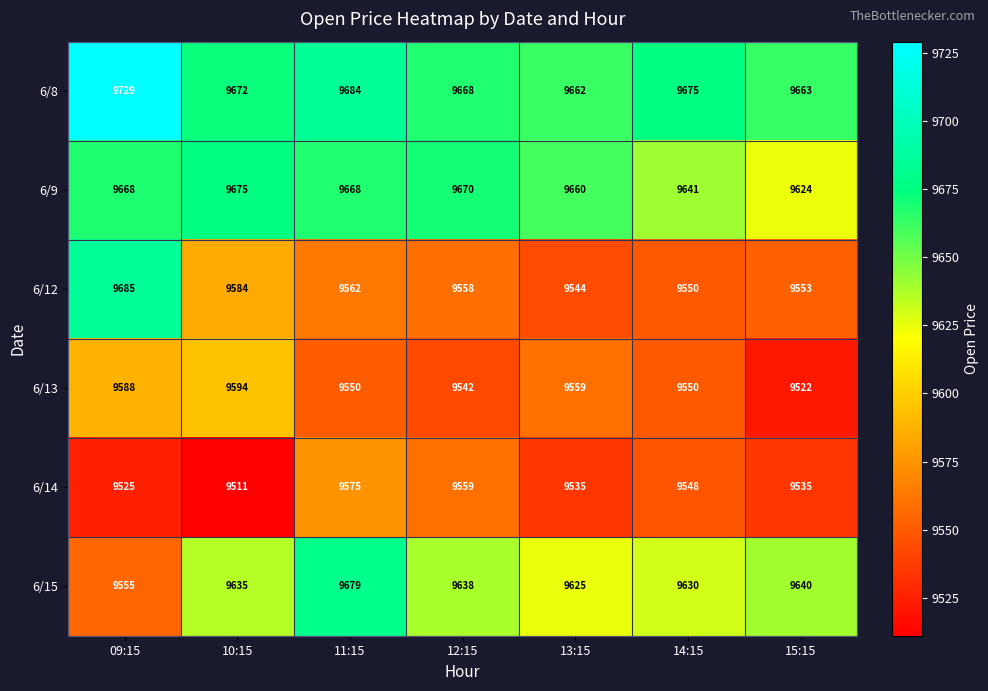

The 6/12 series shows 4609 at 12:15. True or false?

False